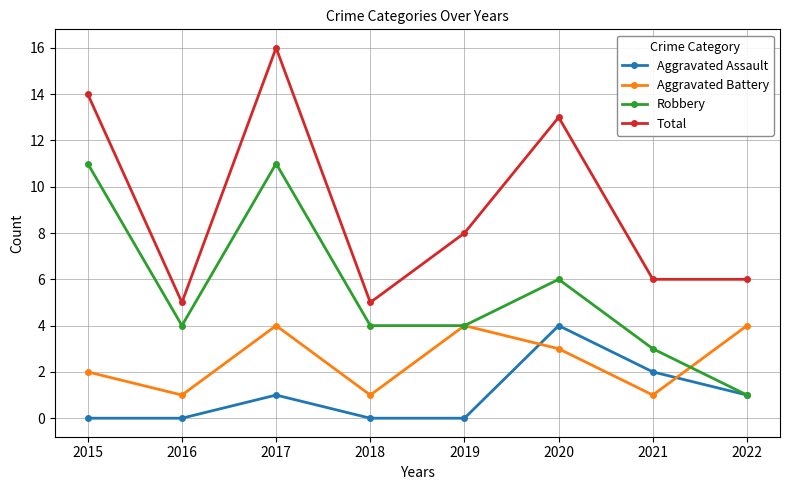

List the series in order of their overall mean, lowest first.

Aggravated Assault, Aggravated Battery, Robbery, Total